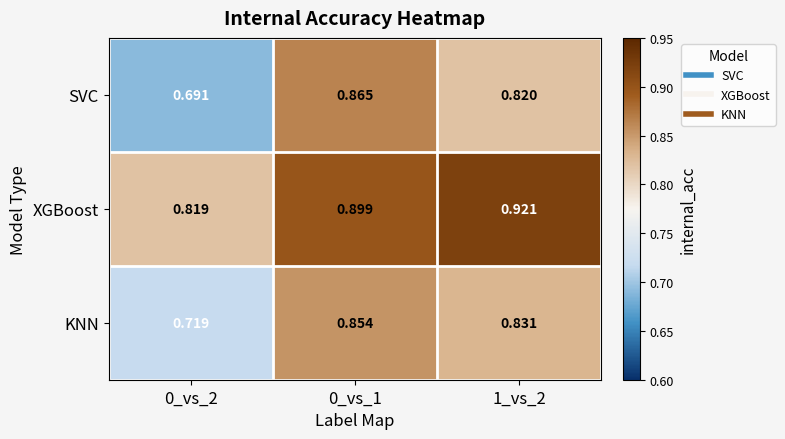

List the series in order of their peak value, lowest first.

KNN, SVC, XGBoost